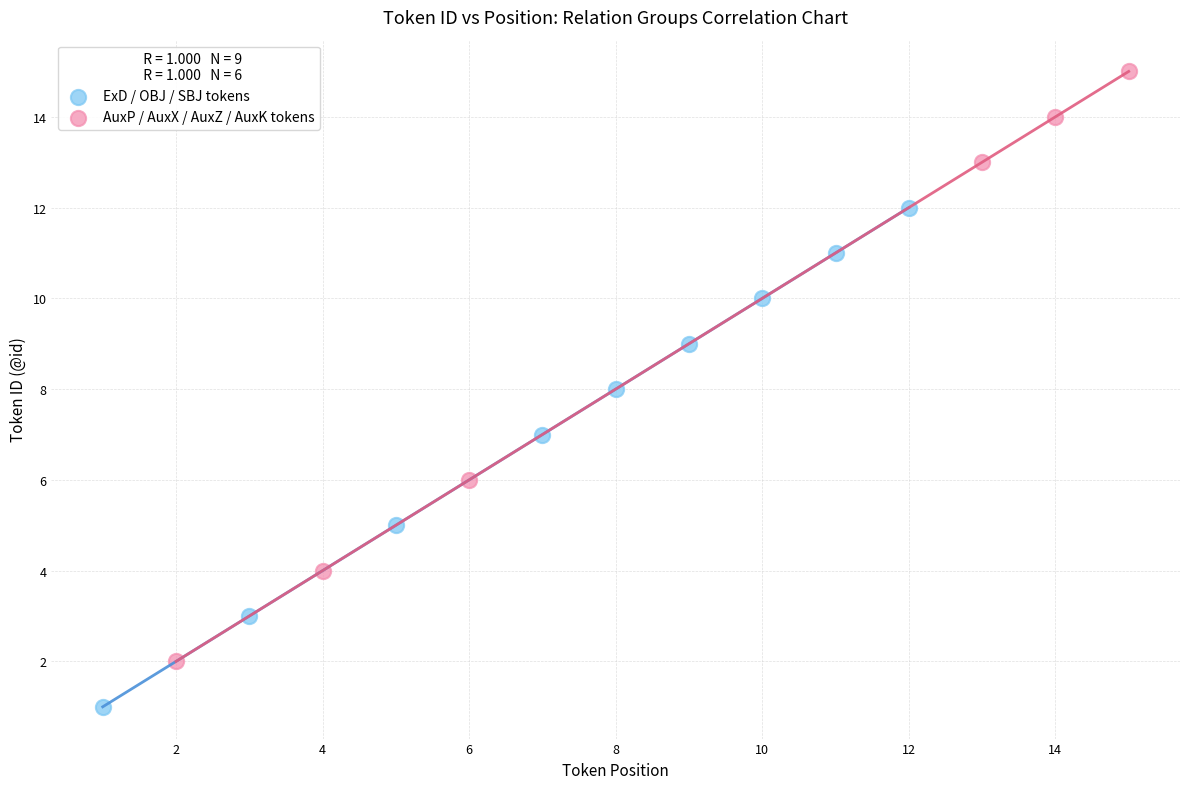

Which series contains the highest Y value?

AuxP / AuxX / AuxZ / AuxK tokens